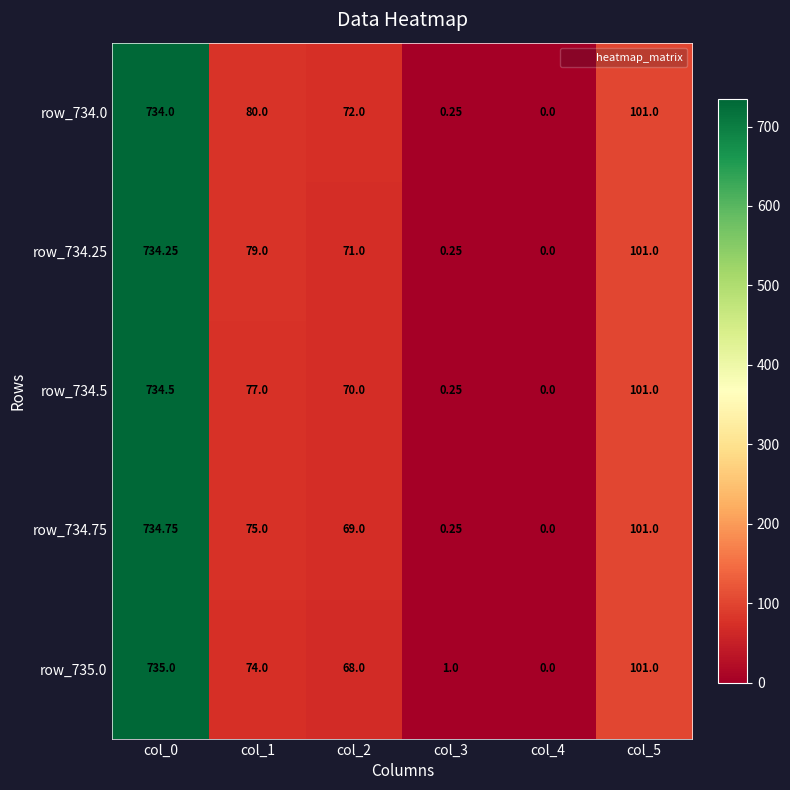

Which series has the largest total across all categories?

row_734.0